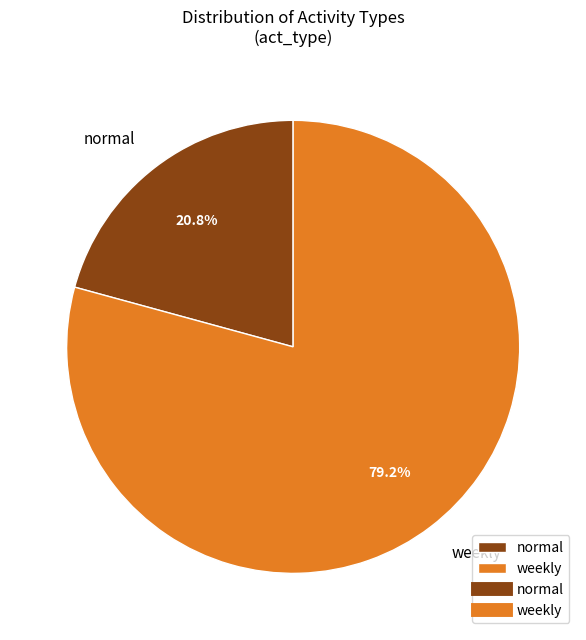

Rank the categories by value from highest to lowest.

weekly, normal